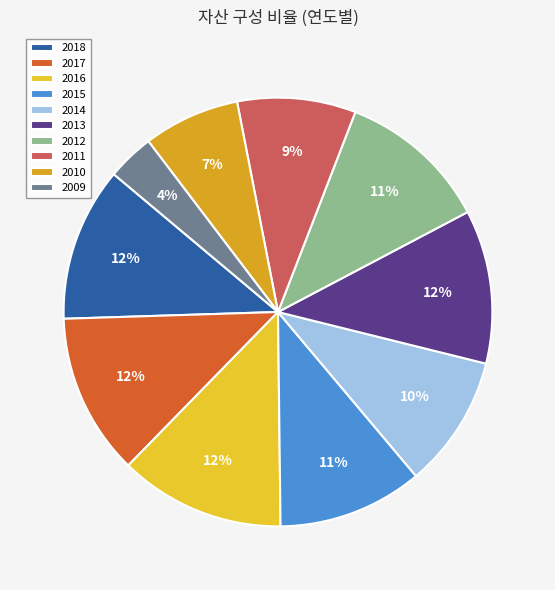

To the nearest percent, what portion does 2009 represent?

4%